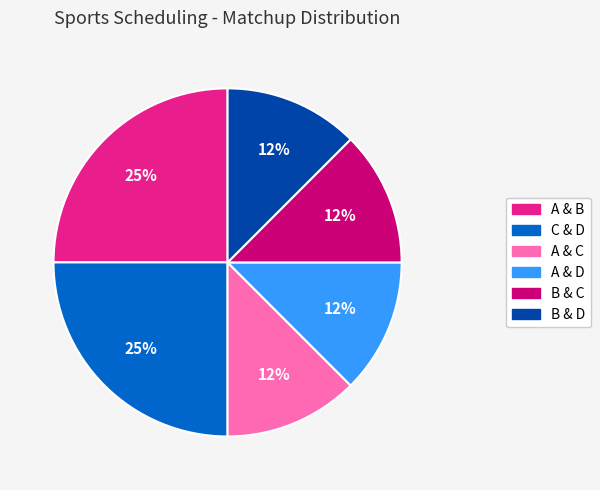

Count the number of slices in the pie.

6